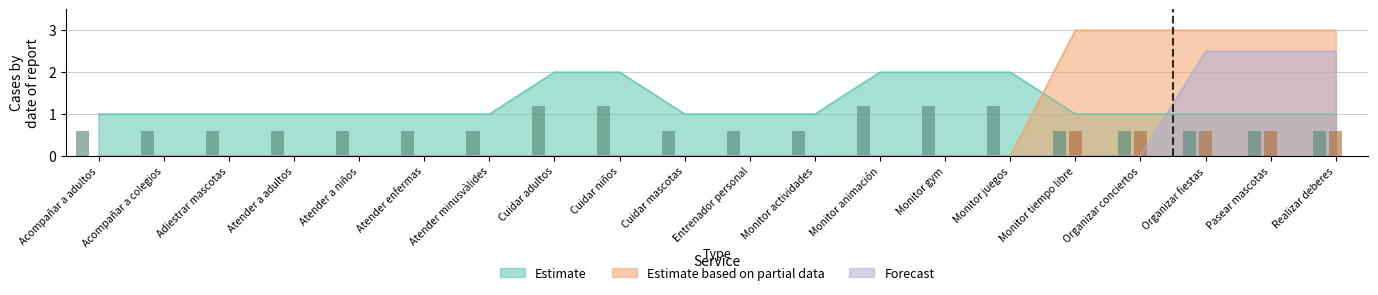

The Estimate series shows 3.5 at Monitor juegos. True or false?

False